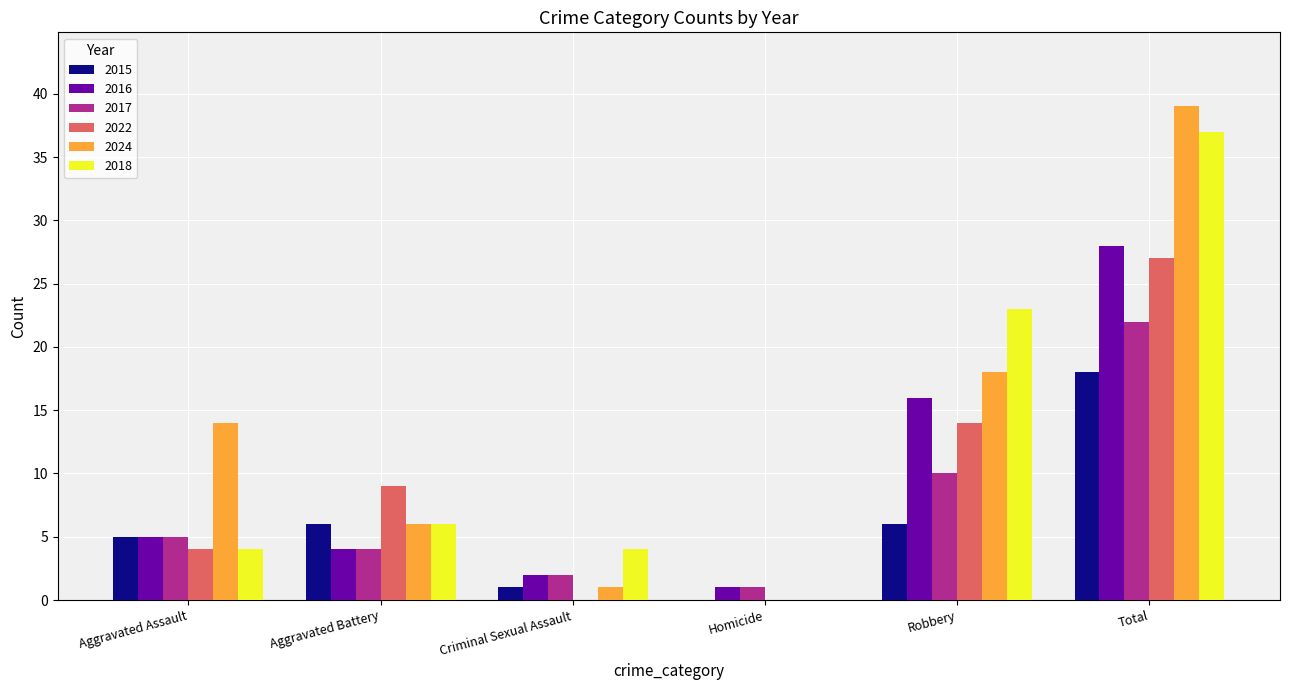

What is the average value of the 2016 series?

9